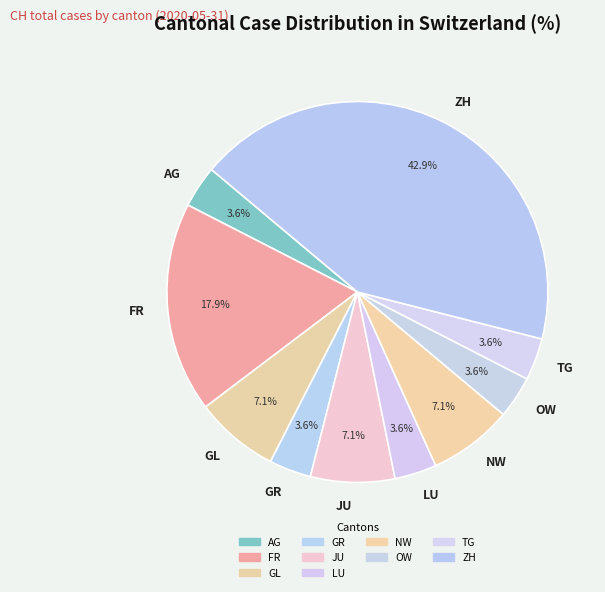

Which category has the biggest portion of the pie?

ZH